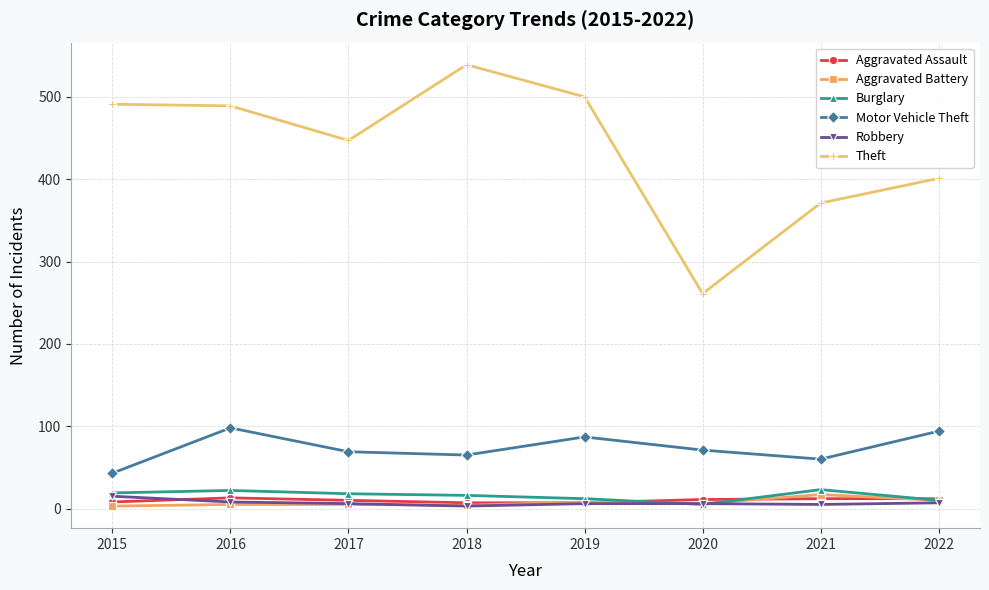

True or false: Burglary has more than 0 interior local peaks.

True